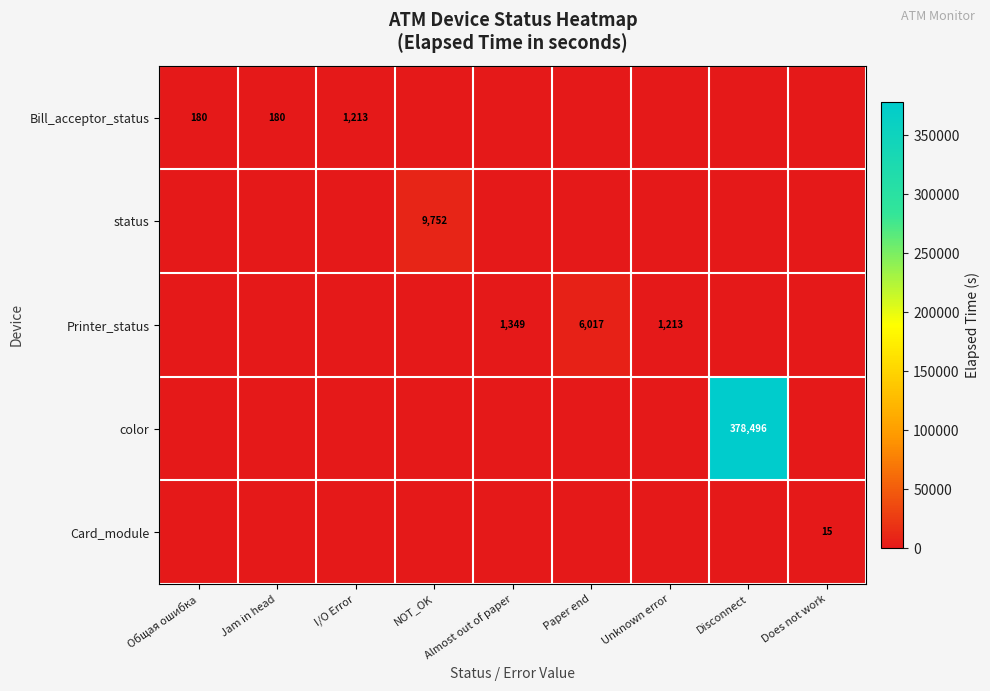

At how many categories does at least one series exceed 40829?

1